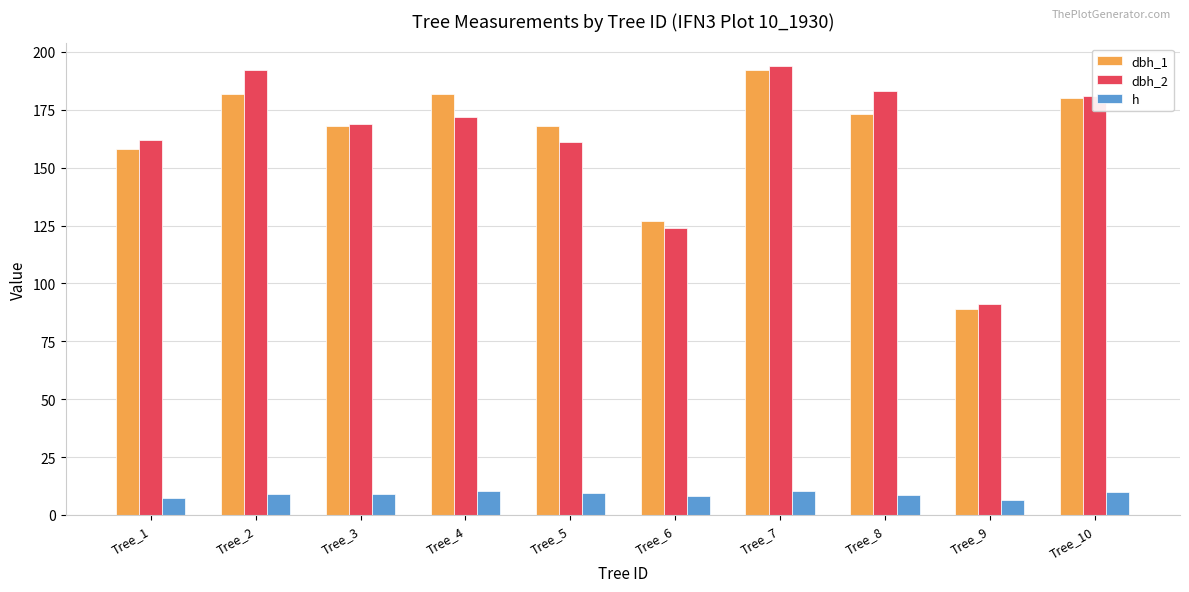

How many bars are there in total?

30